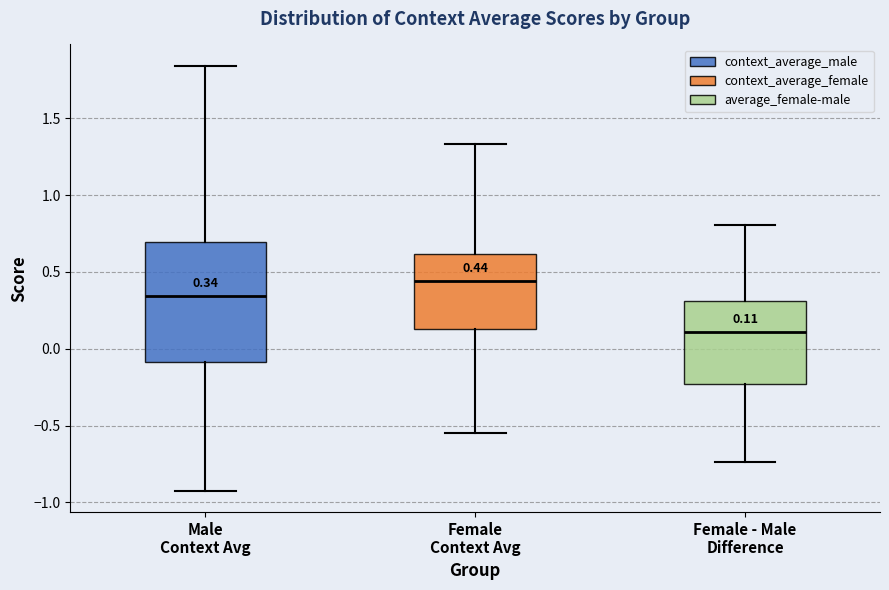

Comparing the boxes themselves (not the whiskers), which one is the tallest?

Male Context Avg